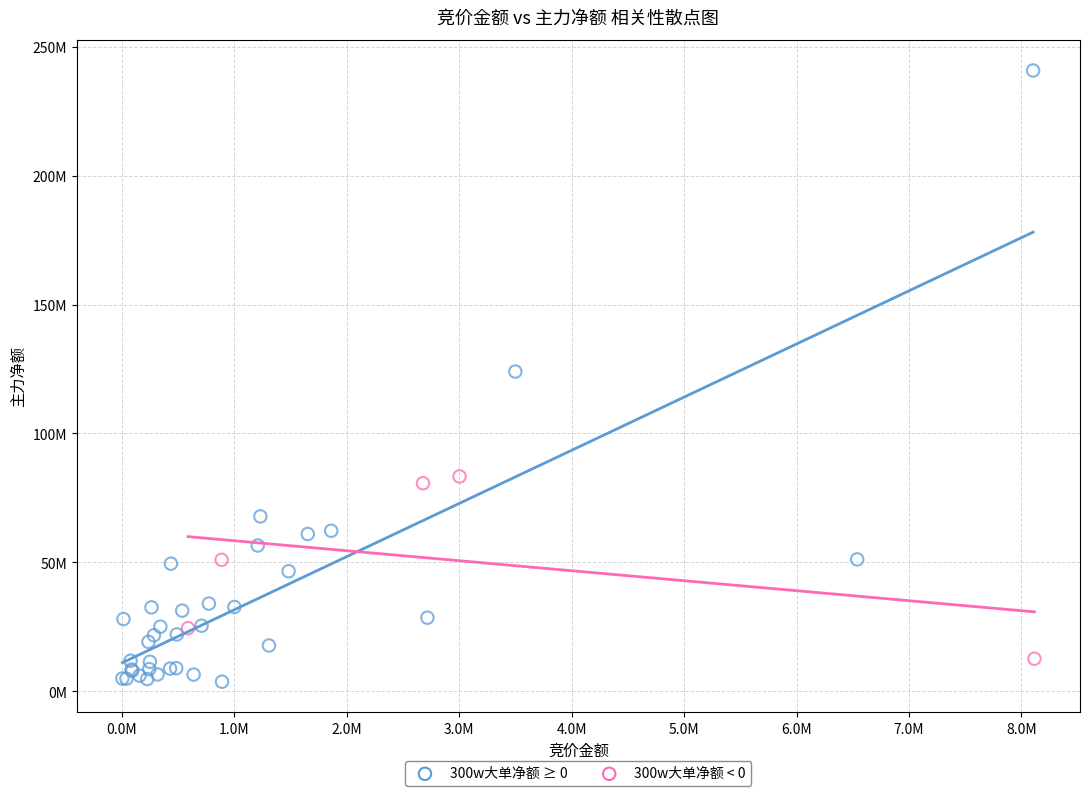

Which series has the widest spread of Y values?

300w大单净额 ≥ 0